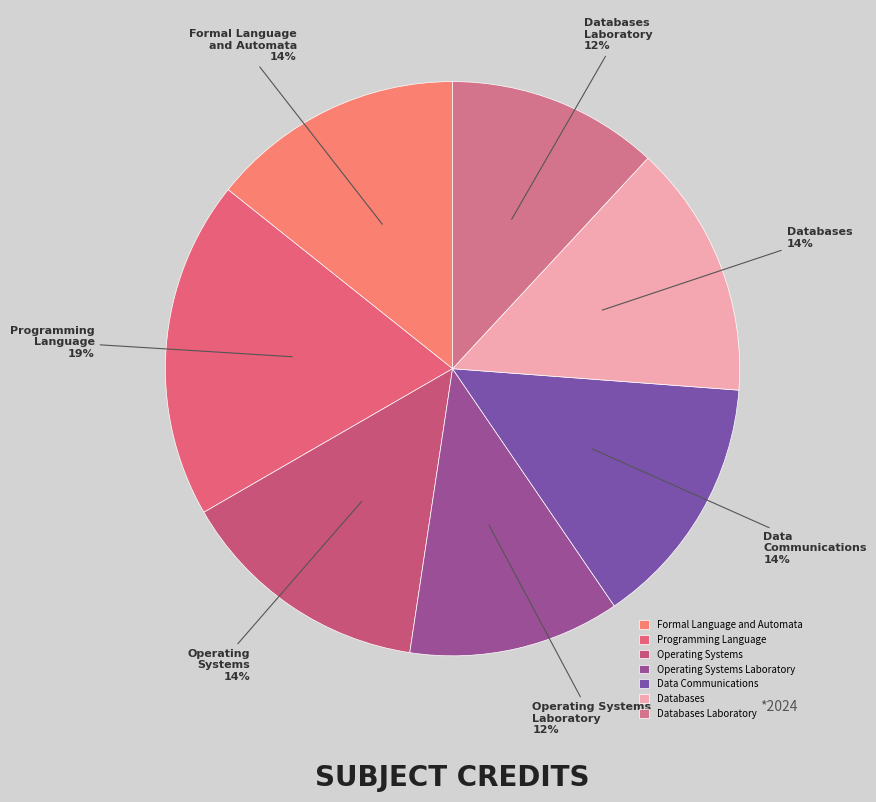

Which slice is the largest?

Programming Language